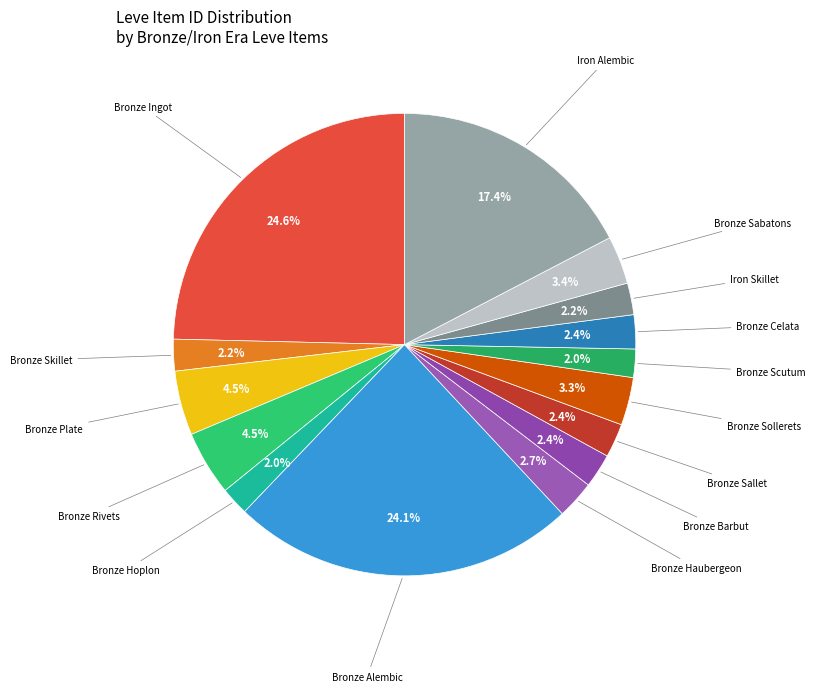

What is the total percentage of Bronze Ingot and Bronze Skillet?

26.8%